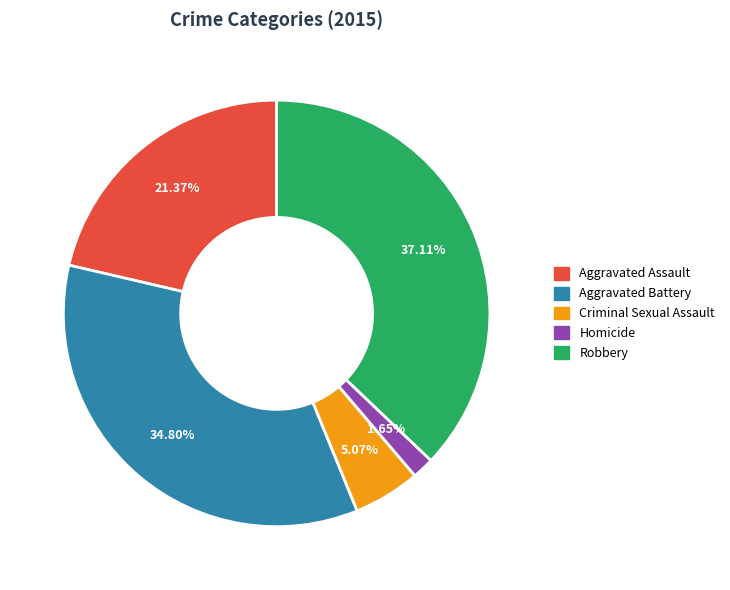

Rank the categories by value from lowest to highest.

Homicide, Criminal Sexual Assault, Aggravated Assault, Aggravated Battery, Robbery